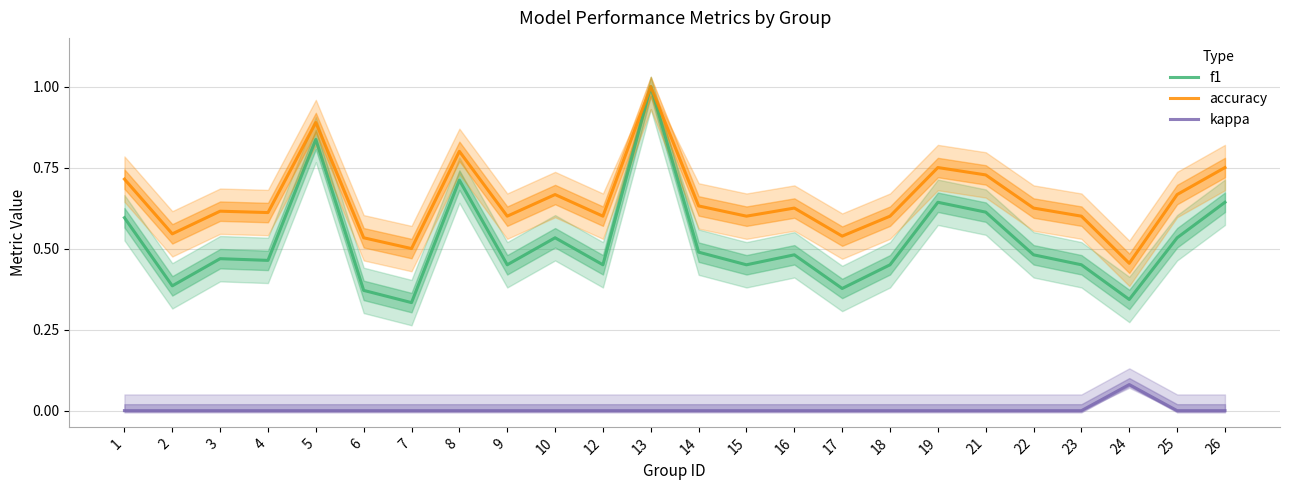

True or false: f1 has more than 1 interior local peaks.

True